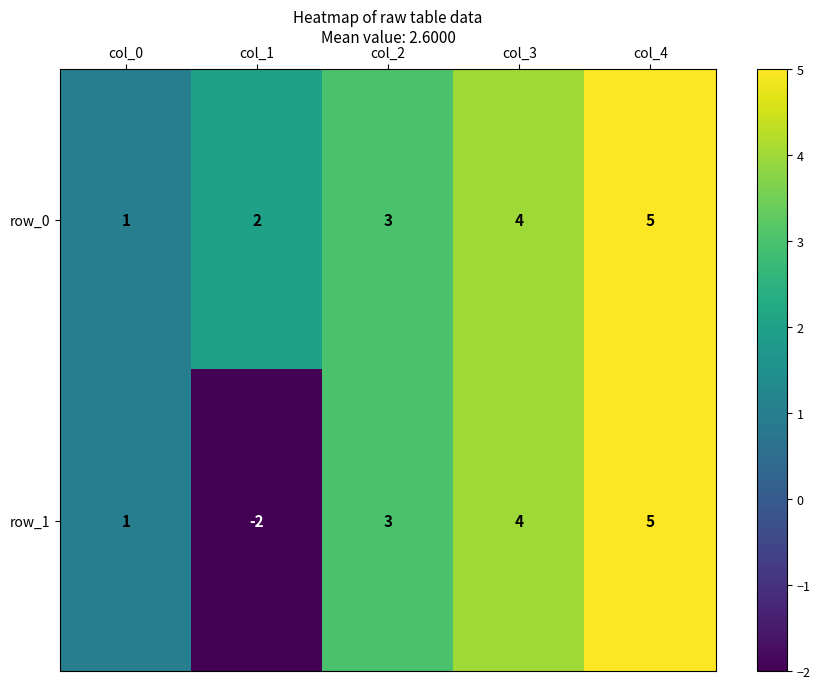

Rank the categories by row_1 value from lowest to highest.

col_1, col_0, col_2, col_3, col_4